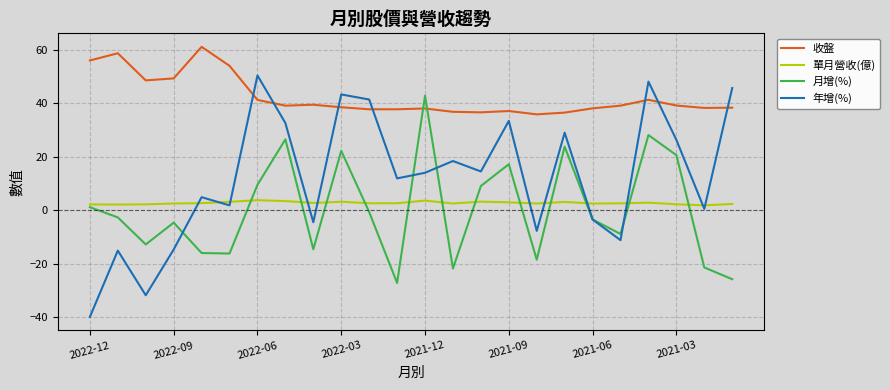

What is the greatest value displayed?

61.1